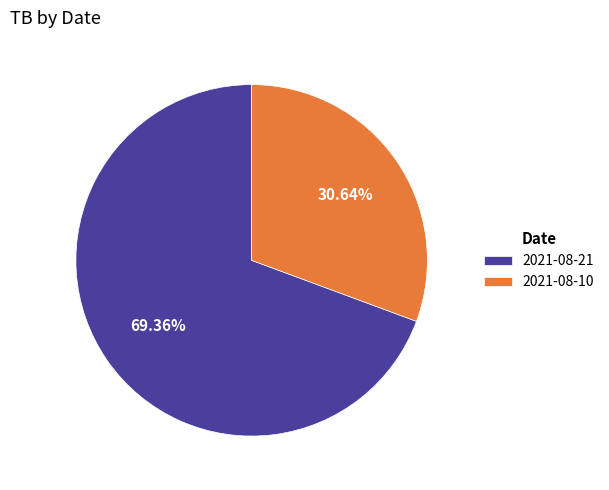

Count the number of slices in the pie.

2